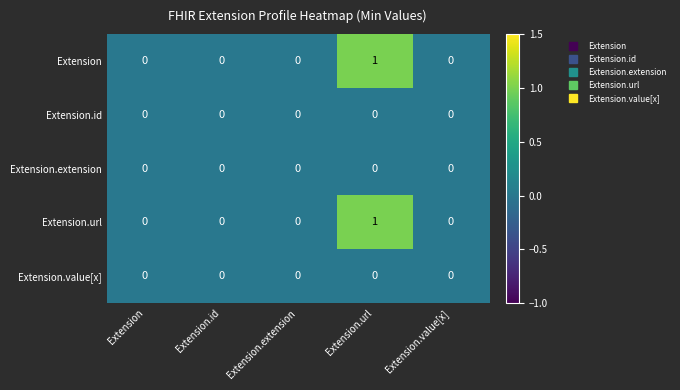

At which category is the sum across all series the highest?

Extension.url